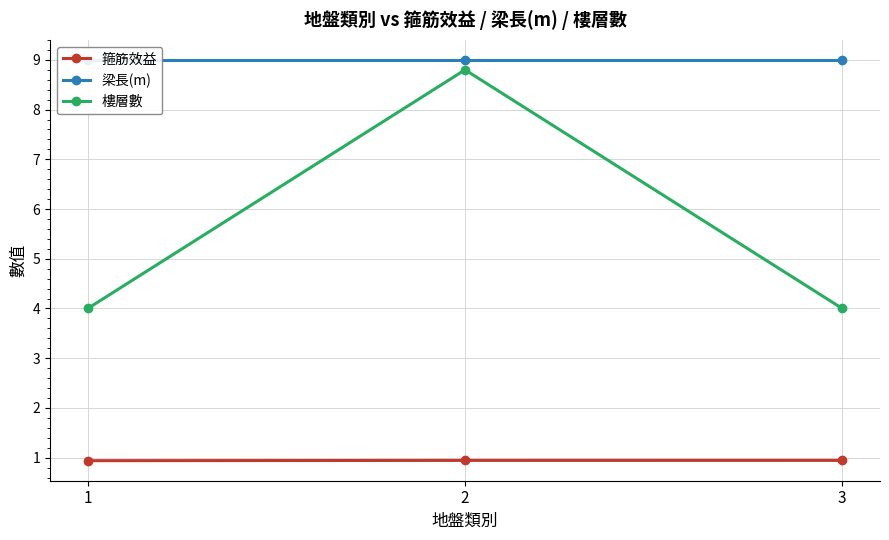

What is the approximate value of 樓層數 at 1?

4.0